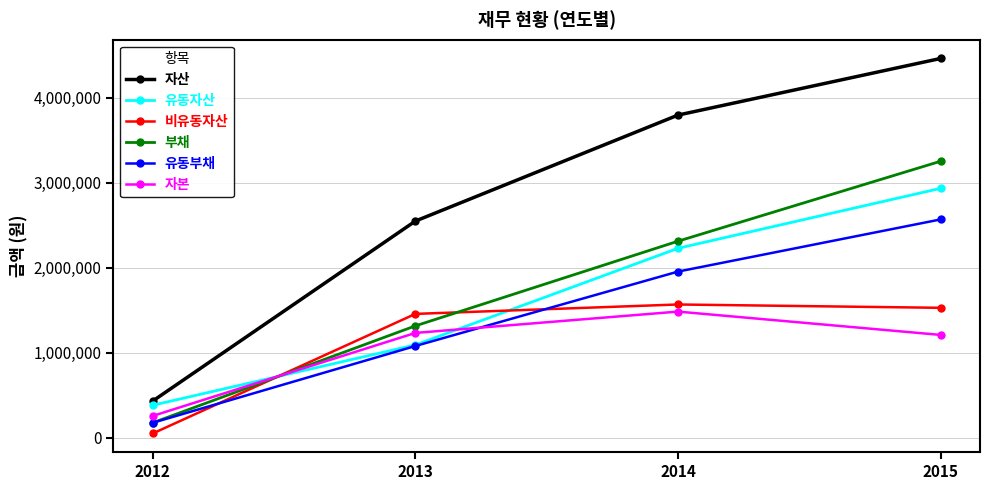

List the labels in order of 유동부채 value, smallest first.

2012, 2013, 2014, 2015